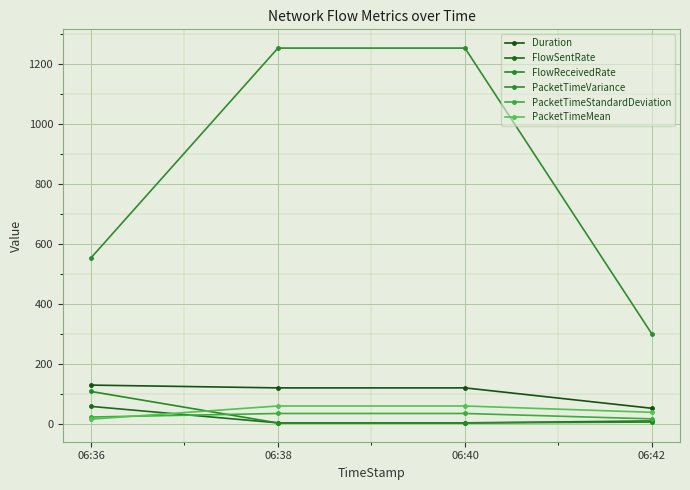

In PacketTimeVariance, how many points are higher than both neighbors (excluding endpoints)?

1